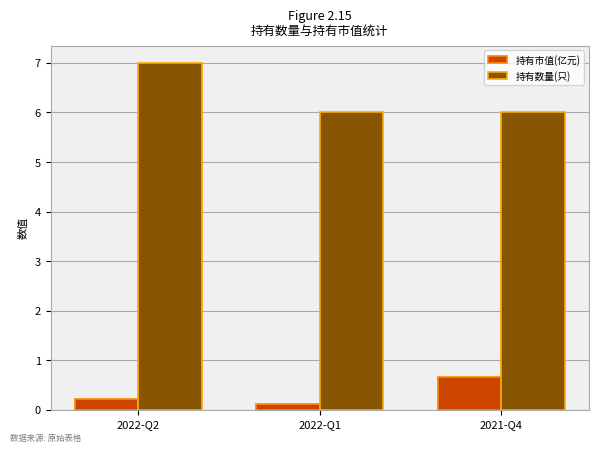

Which series has the widest spread of values?

持有数量(只)